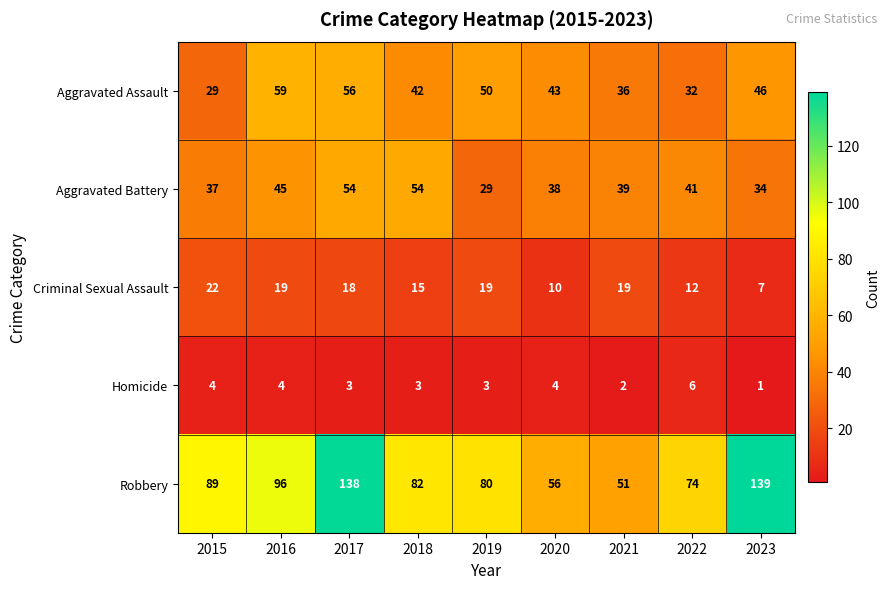

At how many categories does at least one series exceed 22?

9